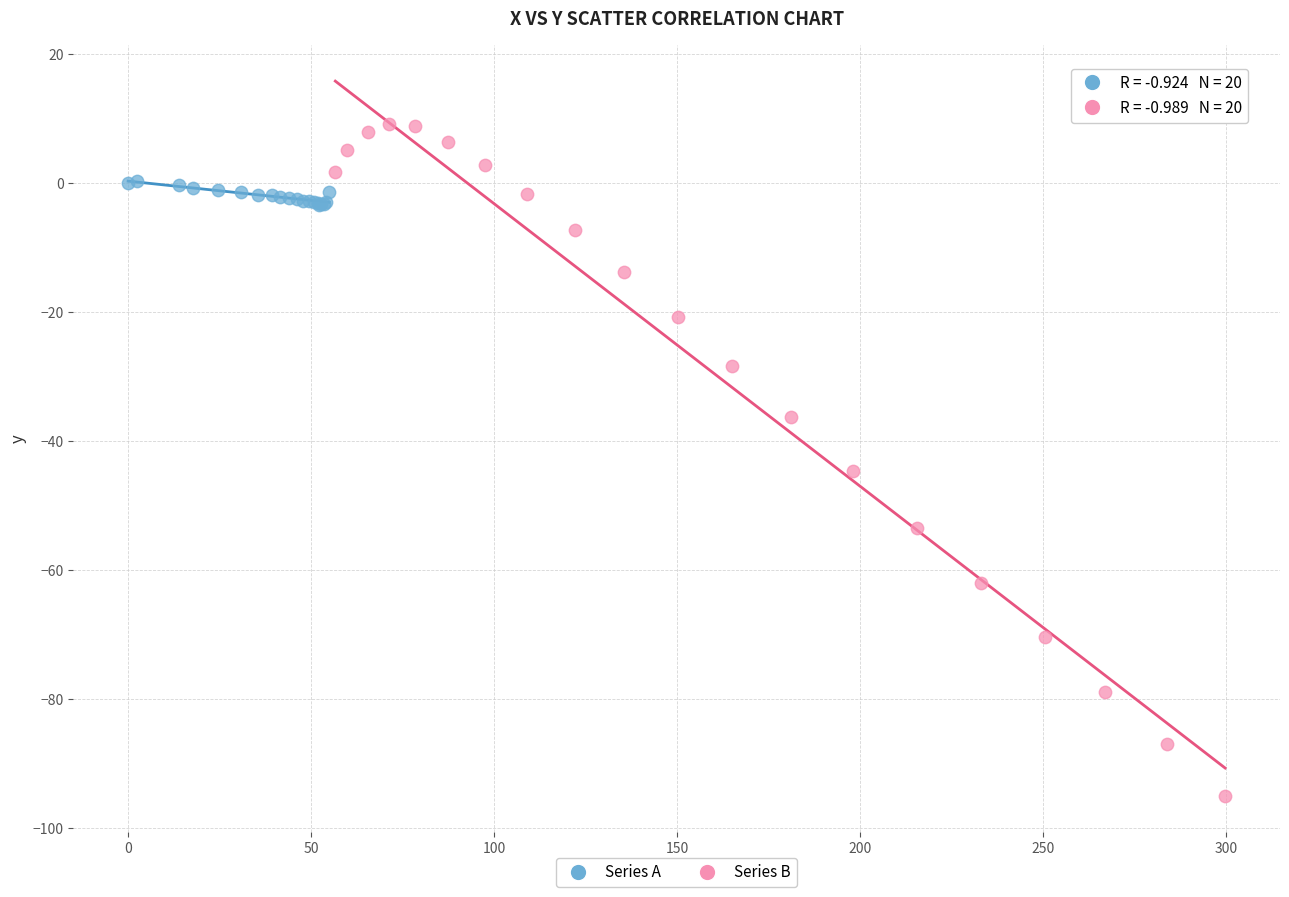

What are all the series names shown in the legend?

Series A, Series B